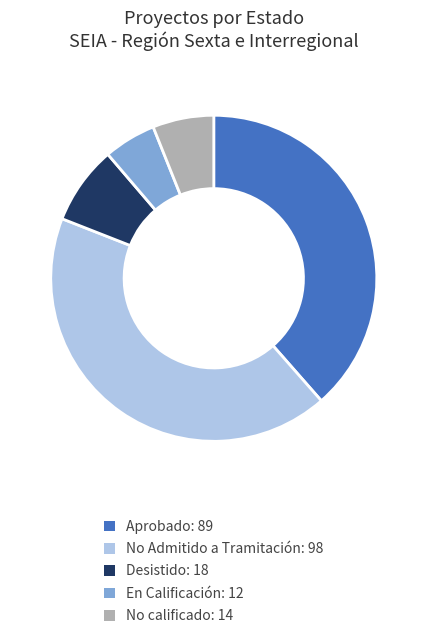

How many segments does this pie chart have?

5